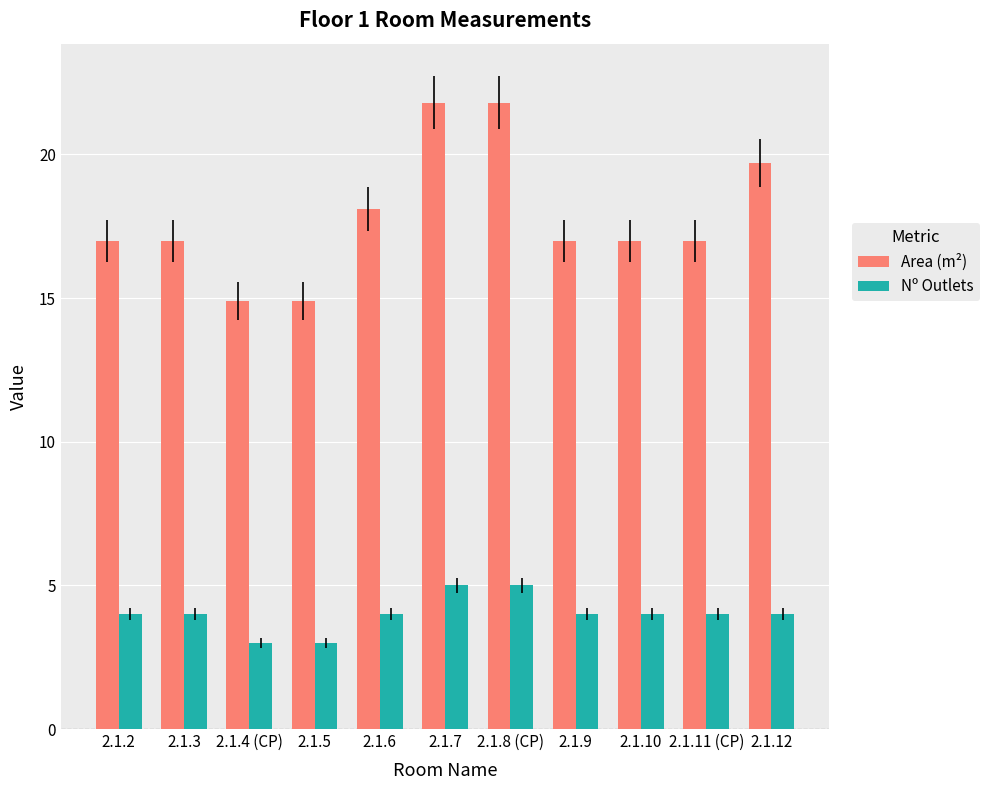

Is it true that Nº Outlets equals 6.8 at 2.1.7?

False